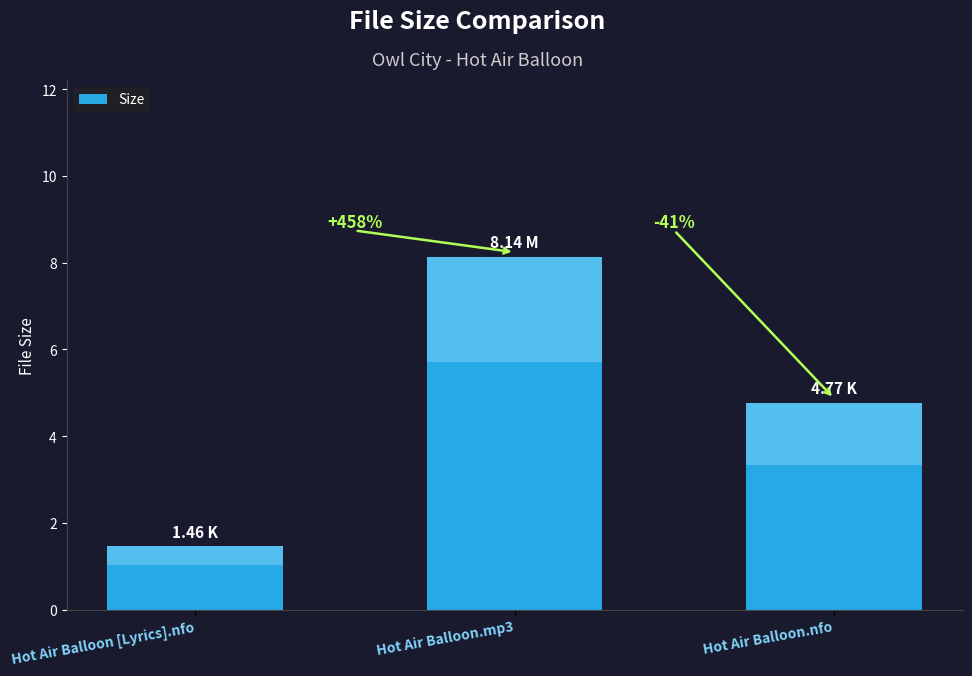

Are the bars grouped side by side (vs. stacked)?

No